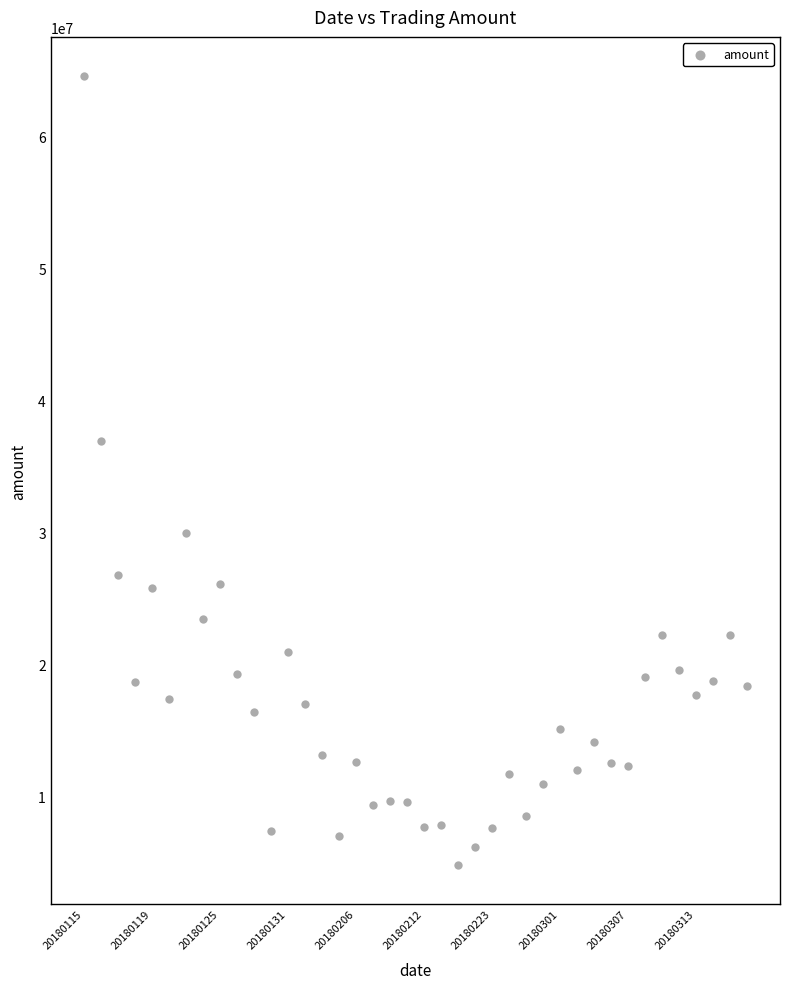

What is the range of Y values (max minus min)?

59769416.3